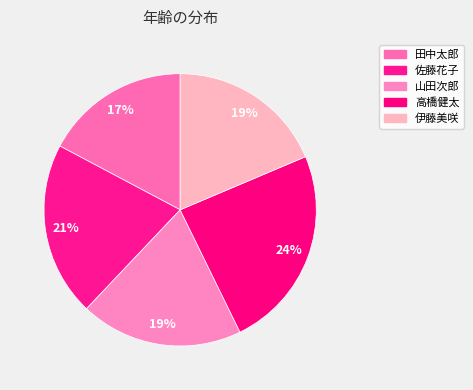

Count the number of slices in the pie.

5